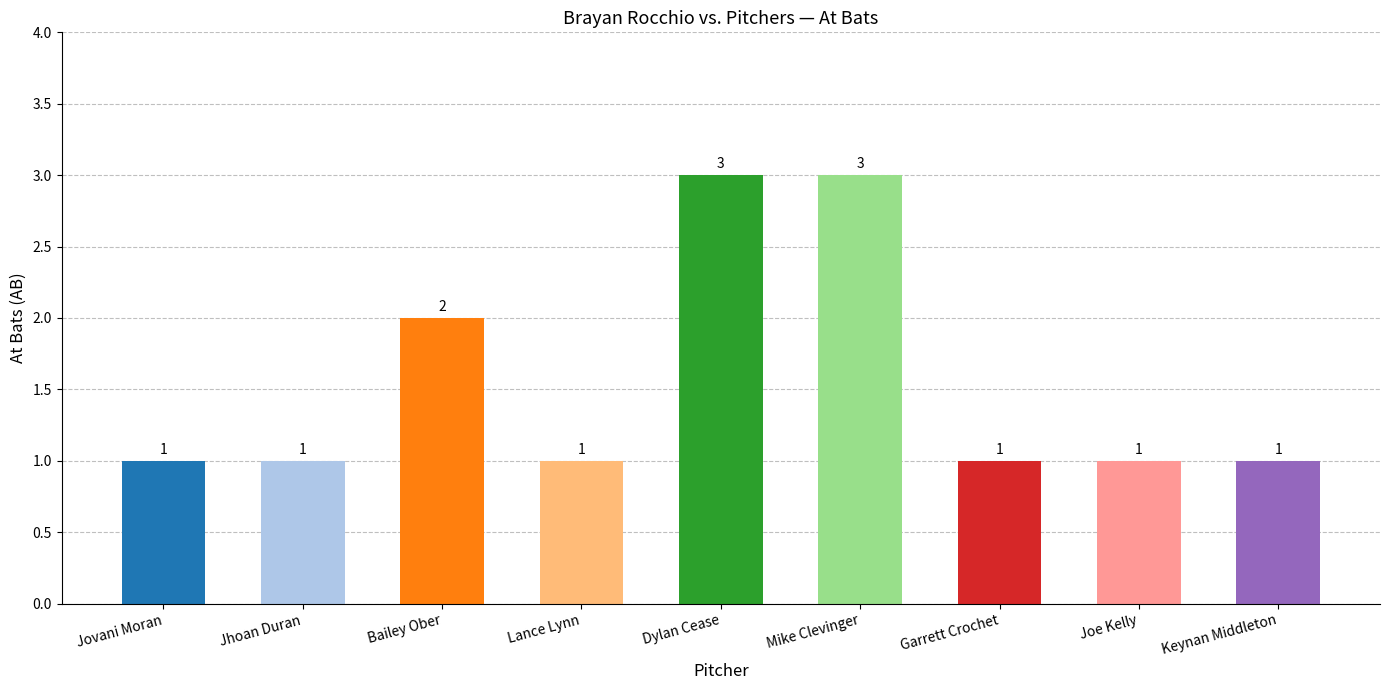

The value of avg at Keynan Middleton is 0.0. True or false?

True